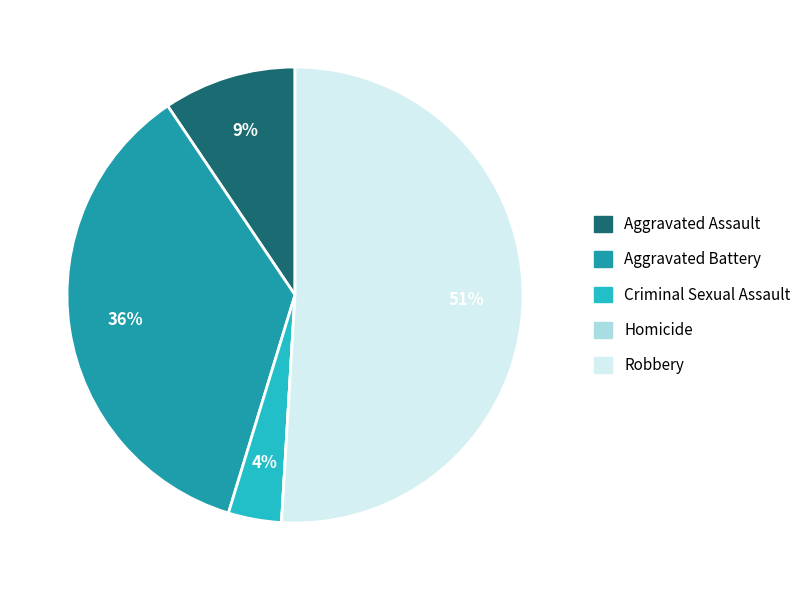

What percentage is the Criminal Sexual Assault slice, to the nearest percent?

4%